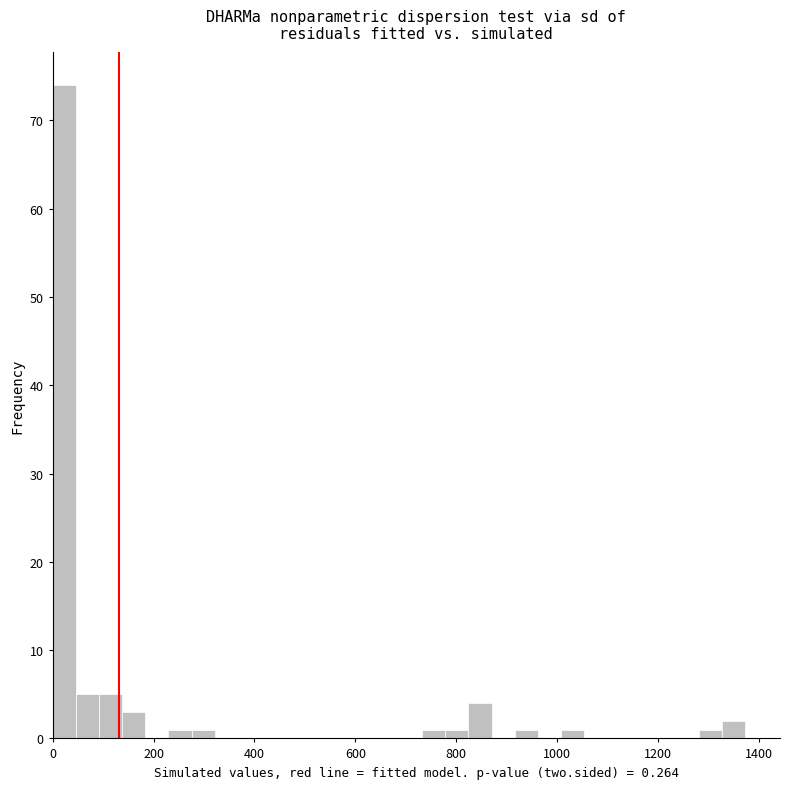

Read against the x-axis, roughly where is the centre of the tallest bar?

20